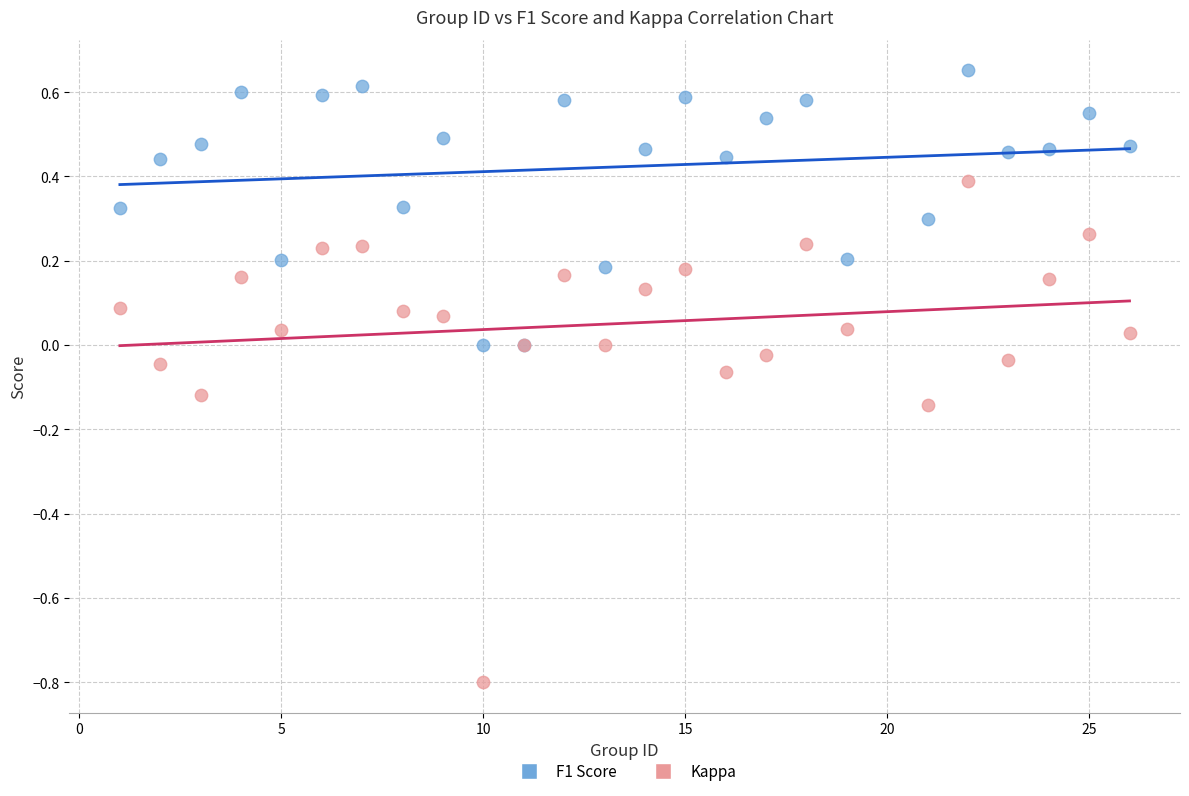

Which series contains the lowest Y value?

Kappa